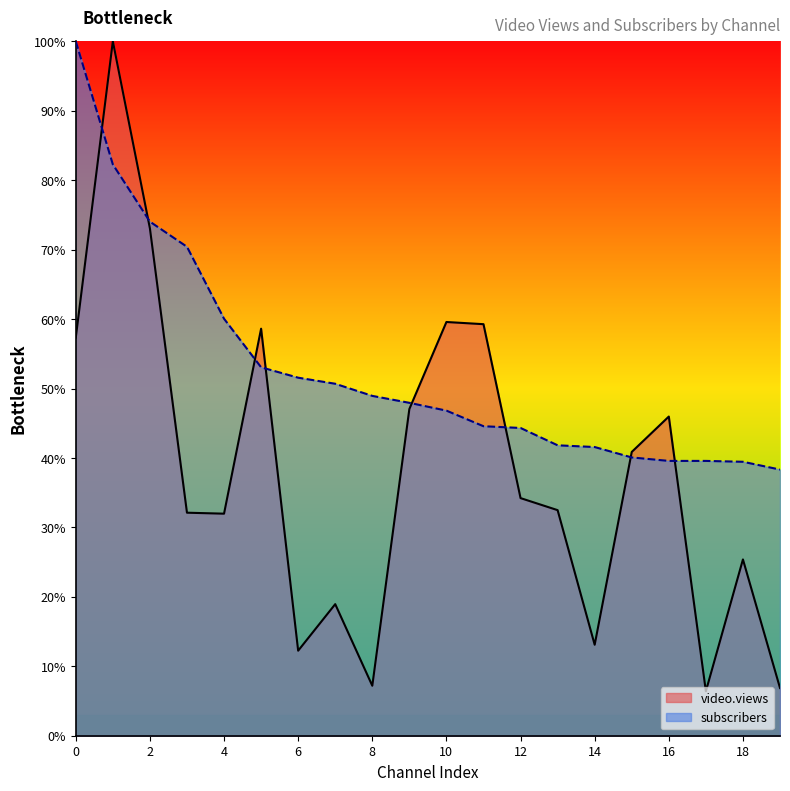

How many interior local valleys does the video.views series have?

5